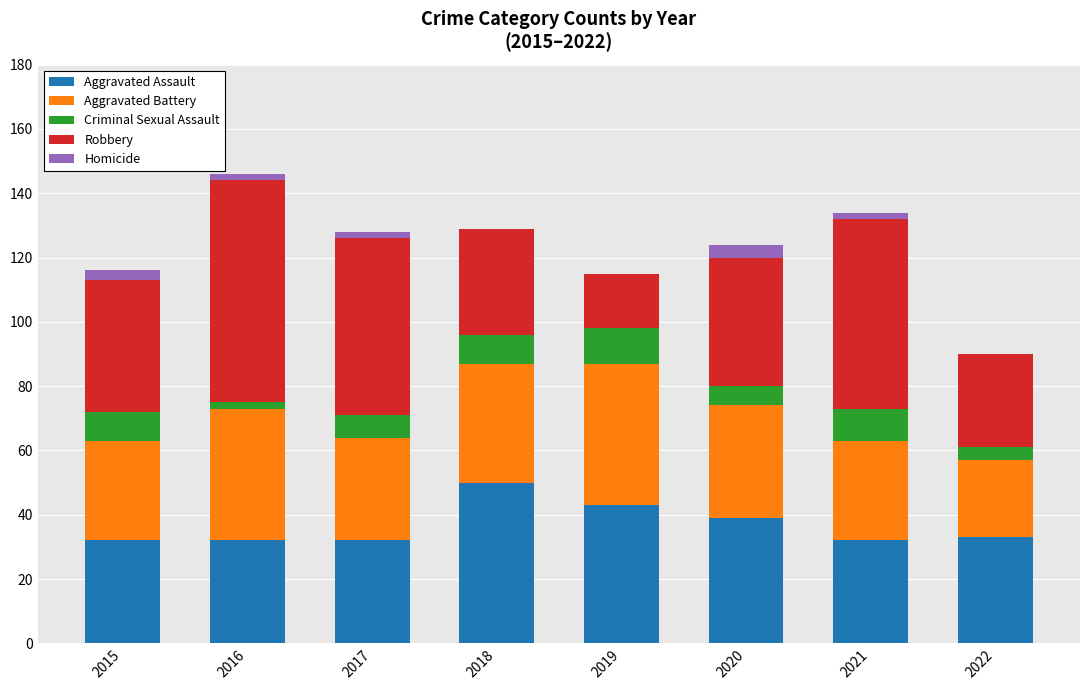

At which label does Aggravated Assault reach its peak?

2018